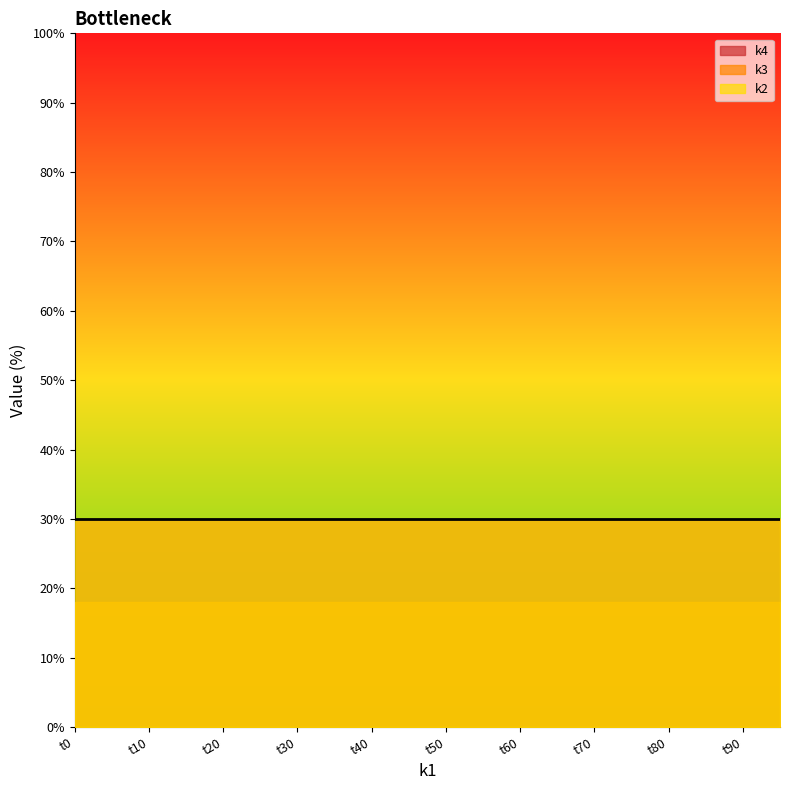

Which category has the highest value across all series?

t0